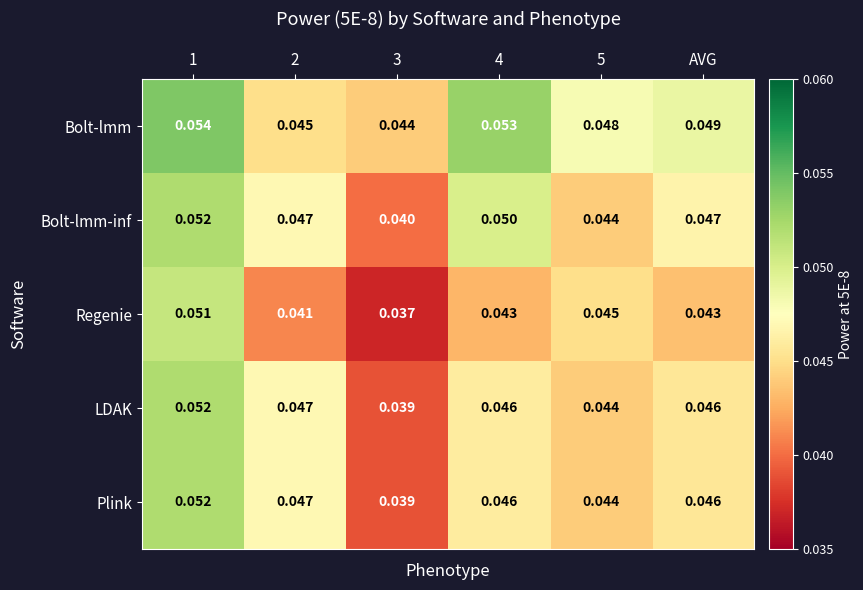

At how many categories does at least one series exceed 0?

6